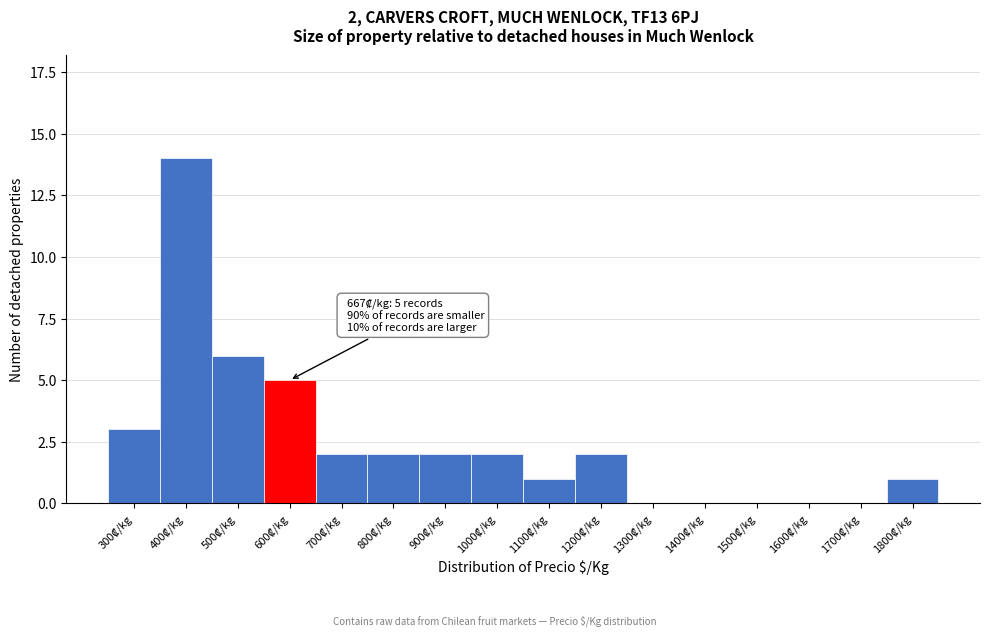

What is the maximum value shown in the chart?

14